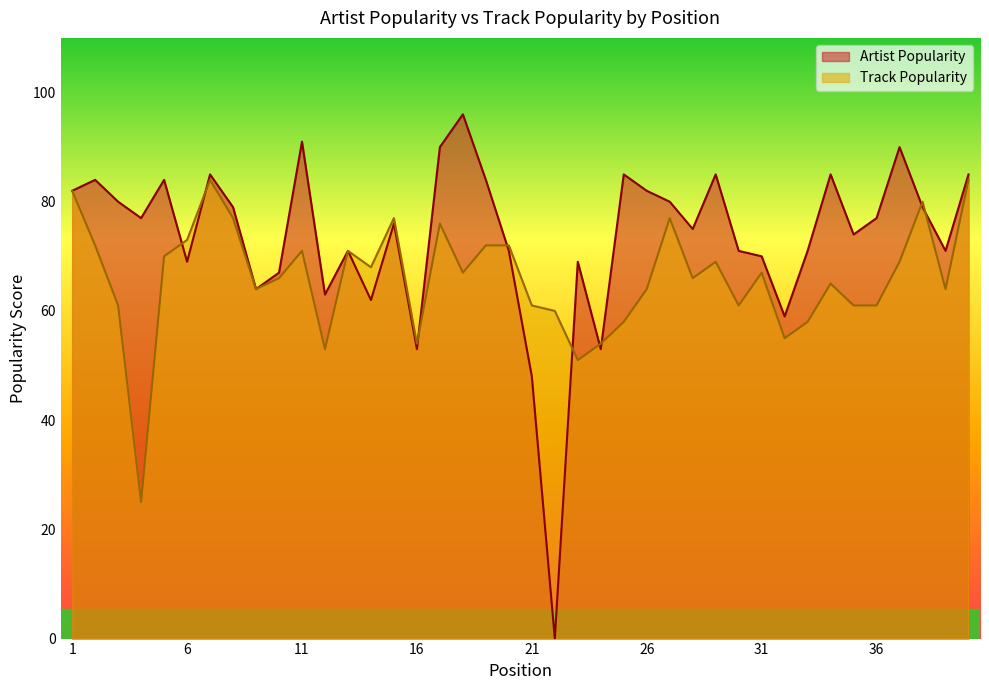

True or false: Track Popularity has more than 1 interior local peaks.

True